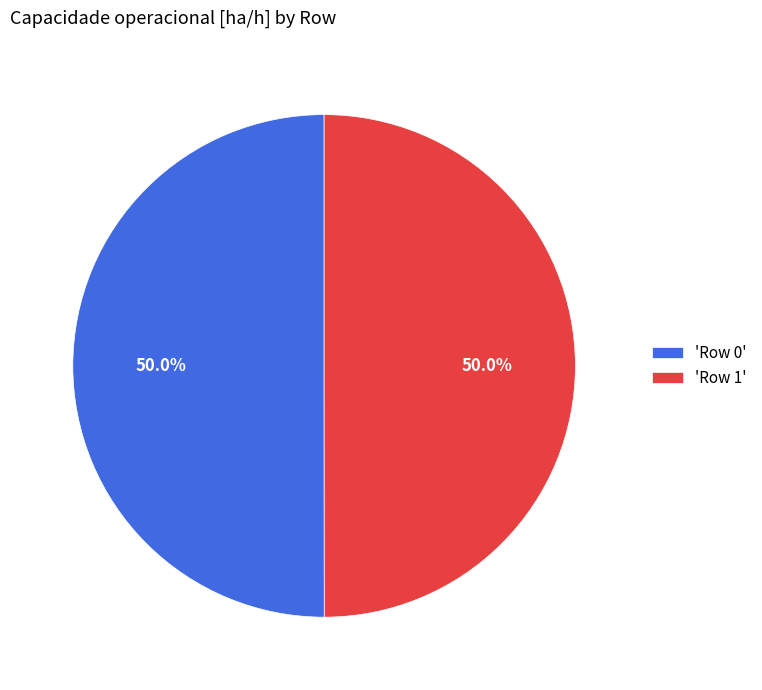

What percentage do 'Row 0' and 'Row 1' together represent?

100.0%